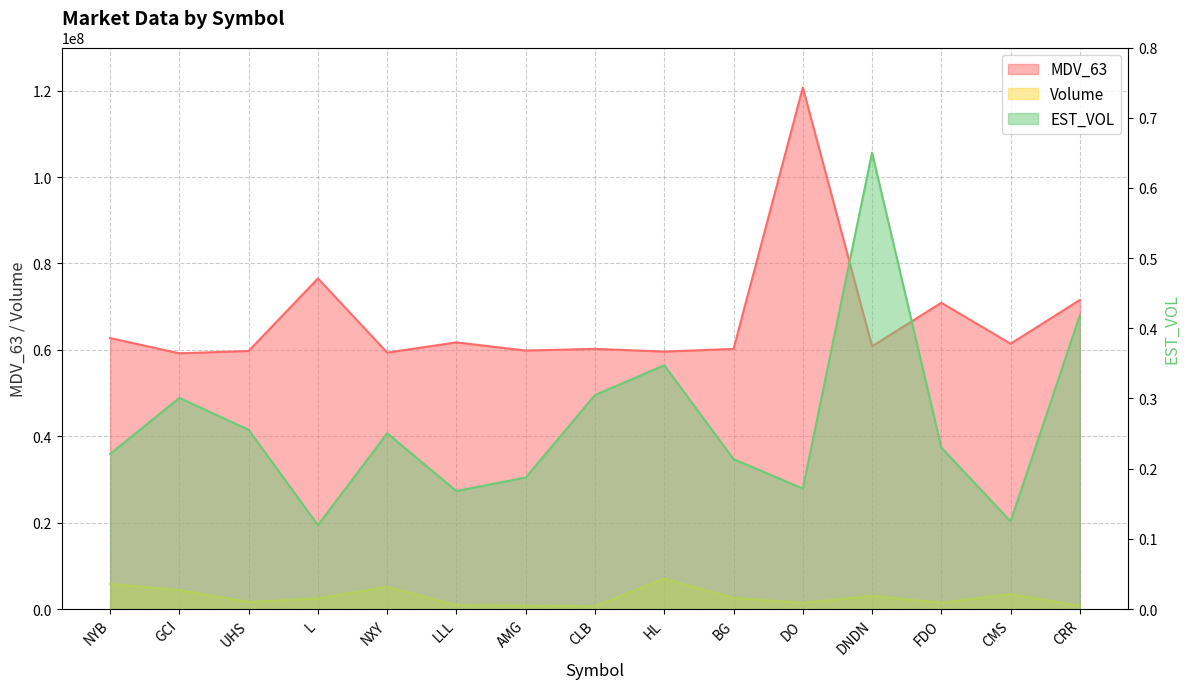

Is it true that EST_VOL equals 0.1 at AMG?

False